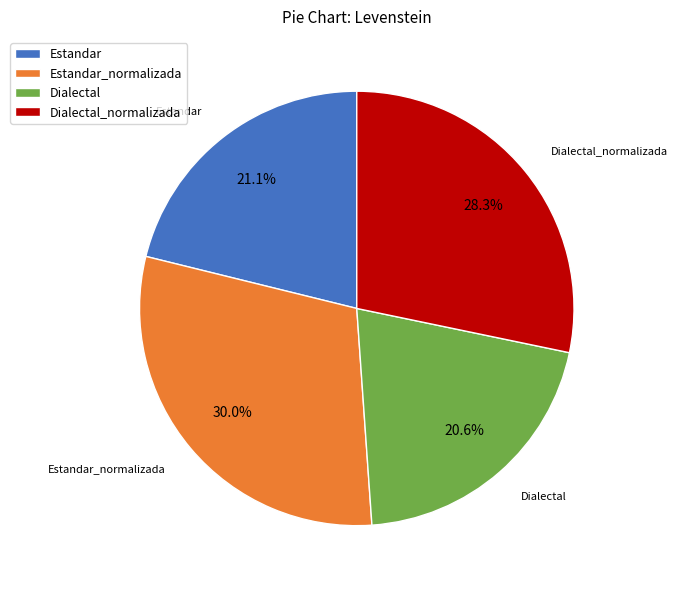

To the nearest percent, what is the combined percentage of Dialectal_normalizada and Dialectal?

49%